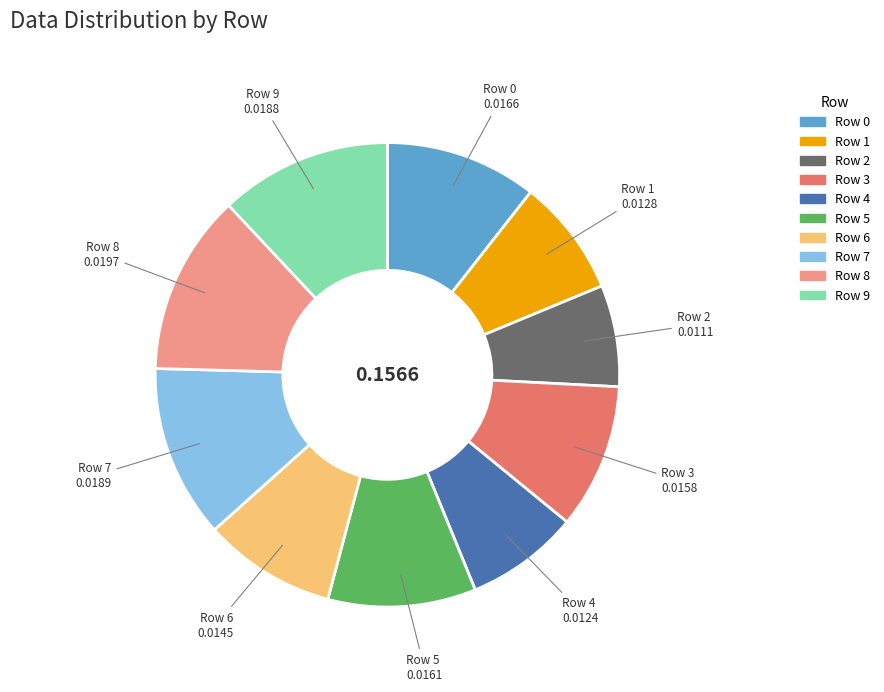

How many slices are in this pie chart?

10